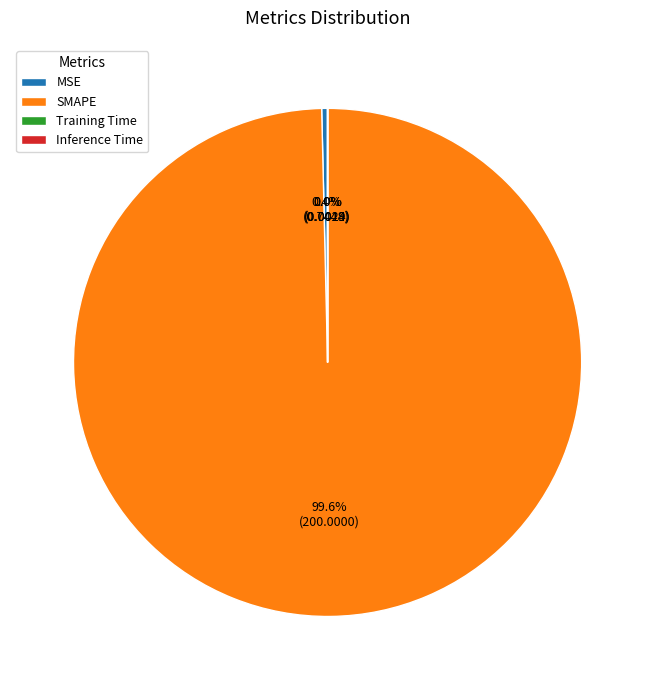

What portion of the pie excludes MSE?

99.6%